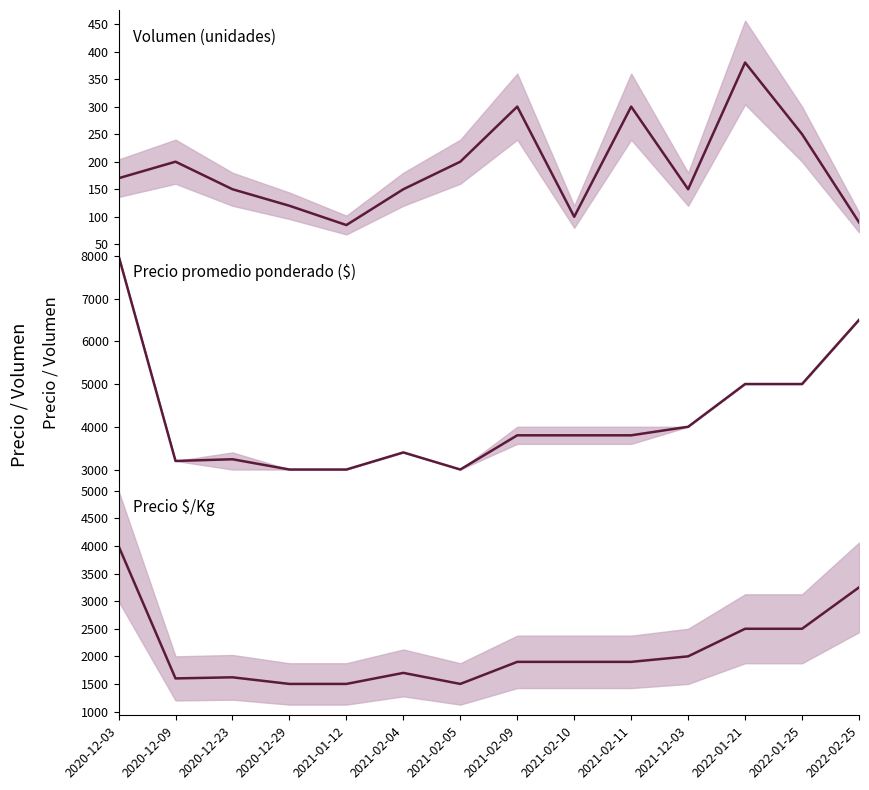

Which has a higher value, 2021-12-03 or 2021-02-09?

2021-02-09